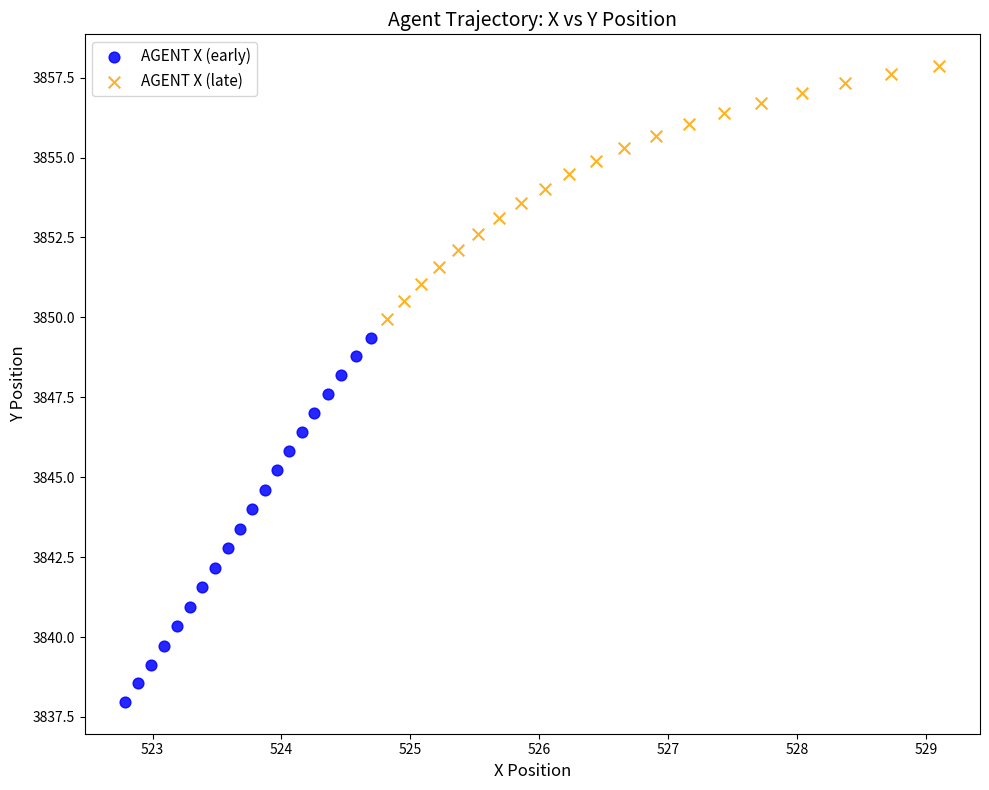

Which series contains the lowest Y value?

AGENT X (early)